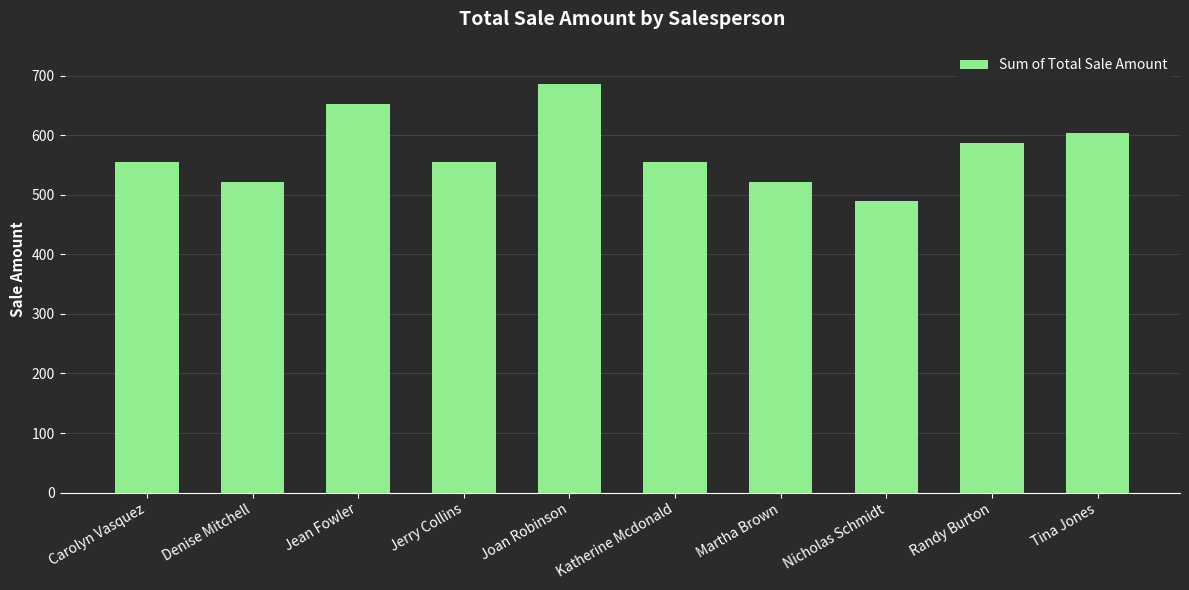

Does the chart contain any negative values?

No